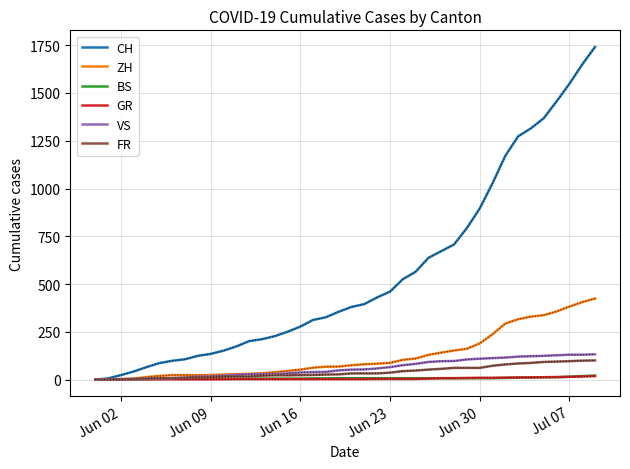

Which series has the largest range (max minus min)?

CH